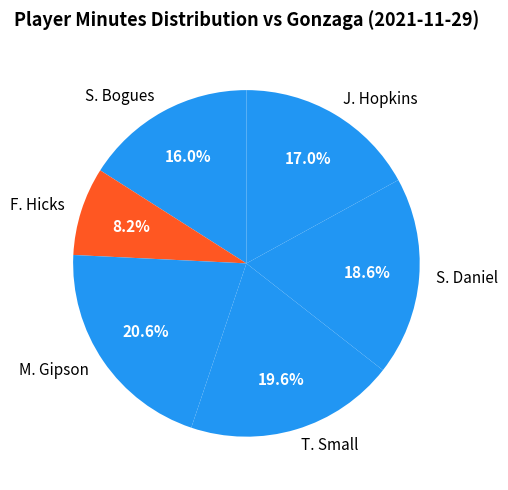

Does J. Hopkins account for over 50% of the chart?

No